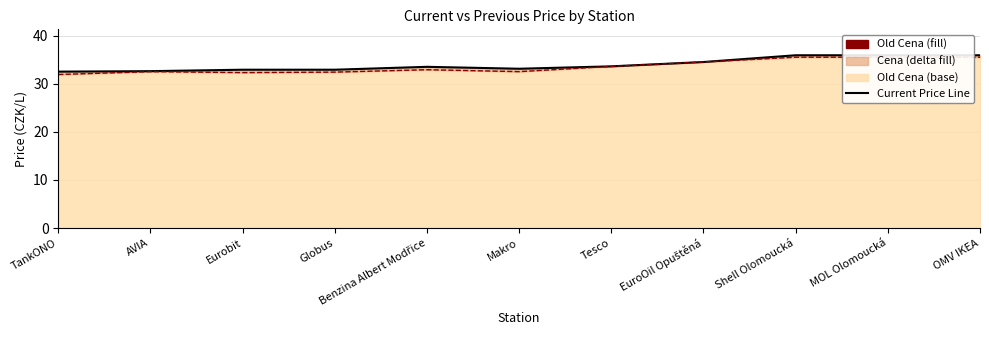

In Current Price Line, how many points are lower than both neighbors (excluding endpoints)?

1